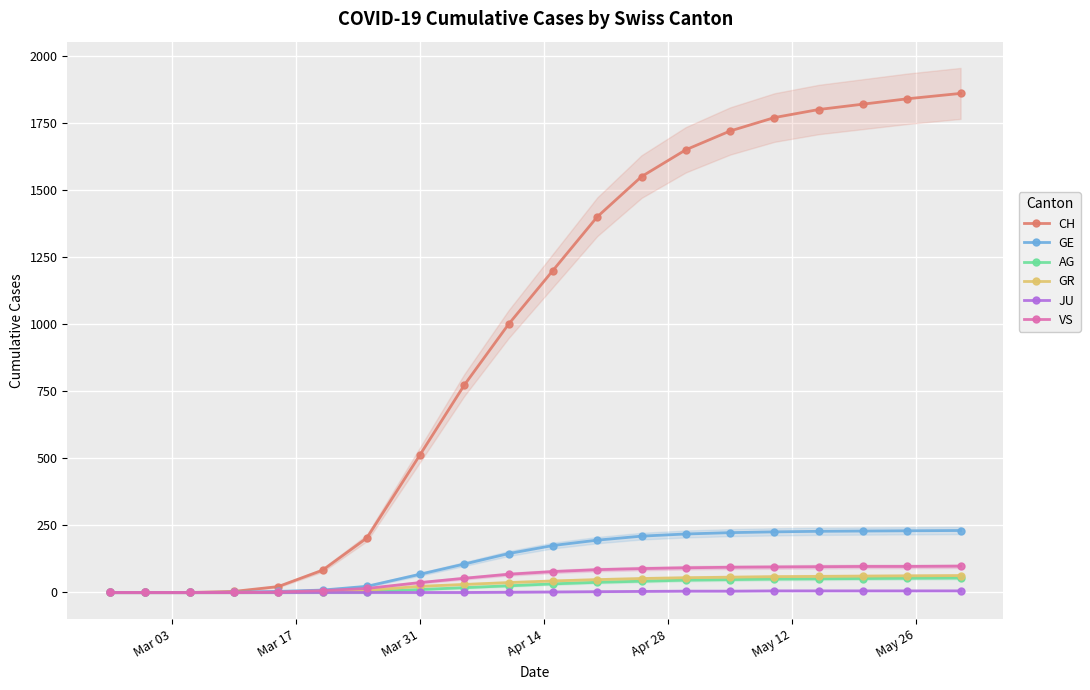

True or false: VS has more than 2 interior local peaks.

False